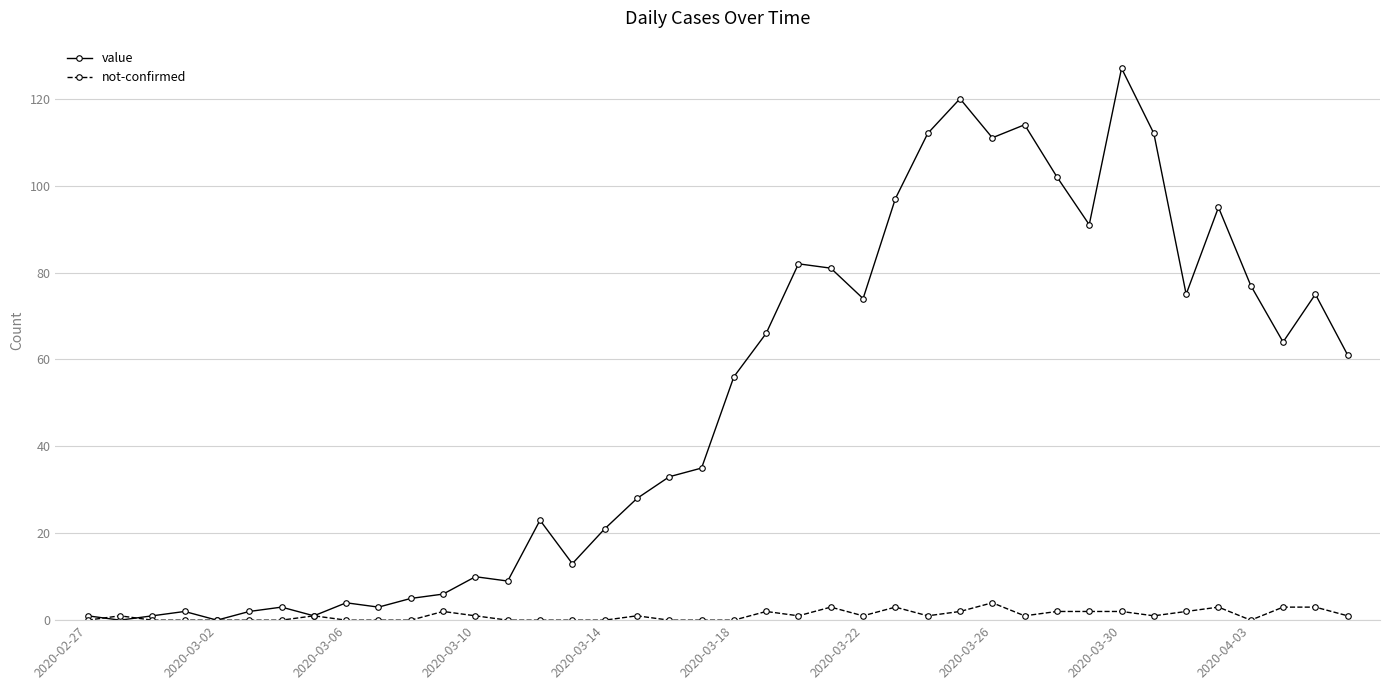

Rank the series by their average value, from lowest to highest.

not-confirmed, value